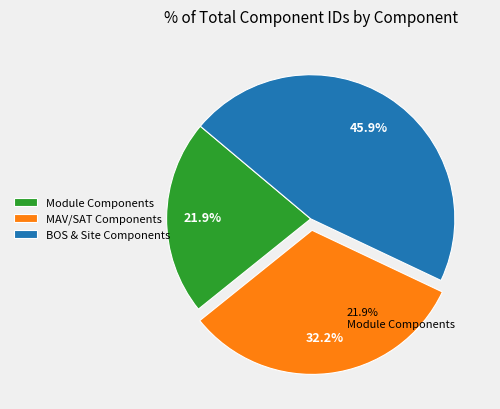

Which slice is the largest?

BOS & Site Components